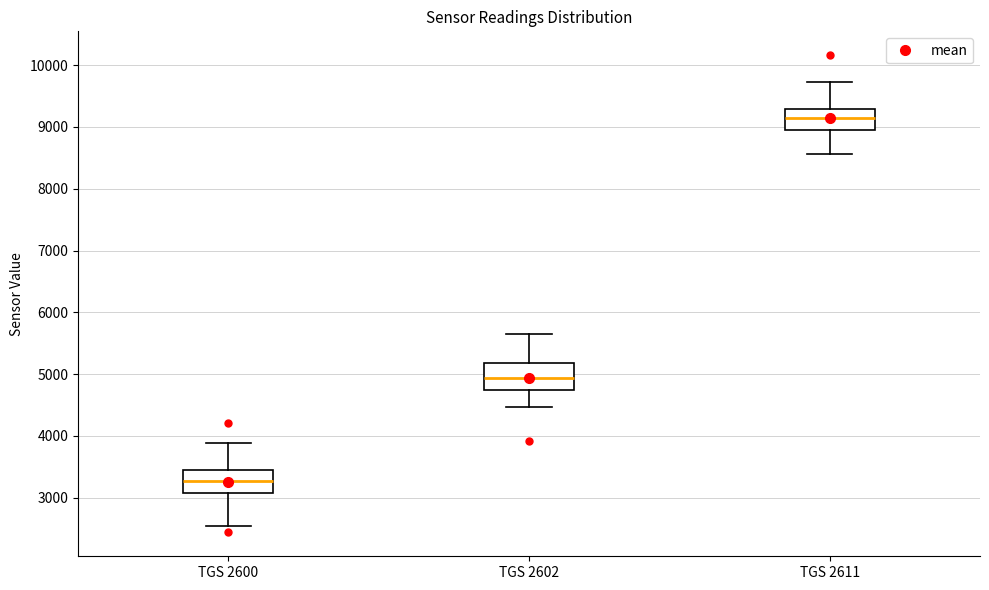

Reading left to right, transcribe this box plot: for each box, give where its median line is, the range the box spans, and where its two whiskers end, as read against the y-axis. The values are not printed on the chart, so give them approximately, as read against the axis.

TGS 2600: median 3300, box 3100 to 3400, whiskers 2500 to 3900
TGS 2602: median 4900, box 4700 to 5200, whiskers 4500 to 5600
TGS 2611: median 9100, box 9000 to 9300, whiskers 8600 to 9700